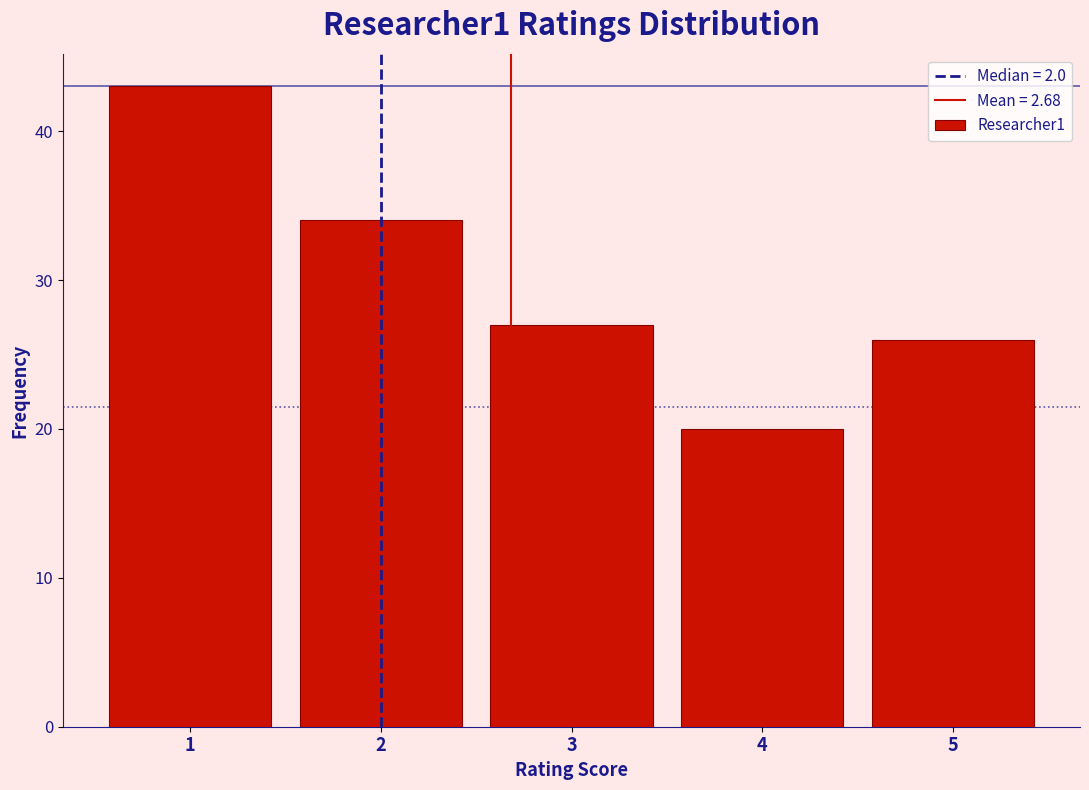

Reading left to right, list every bar in this chart as the range it spans on the x-axis followed by its height. The values are not printed on the chart, so give them approximately, as read against the axis.

0.5 to 1.5: 43
1.5 to 2.5: 34
2.5 to 3.5: 27
3.5 to 4.5: 20
4.5 to 5.5: 26